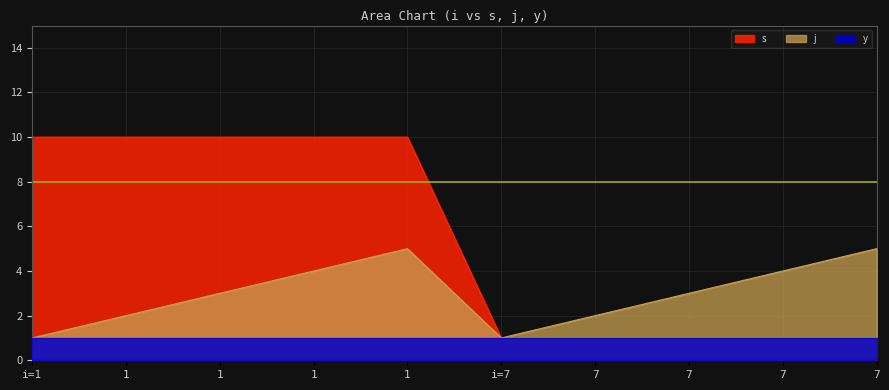

How many categories are shown in the chart?

10